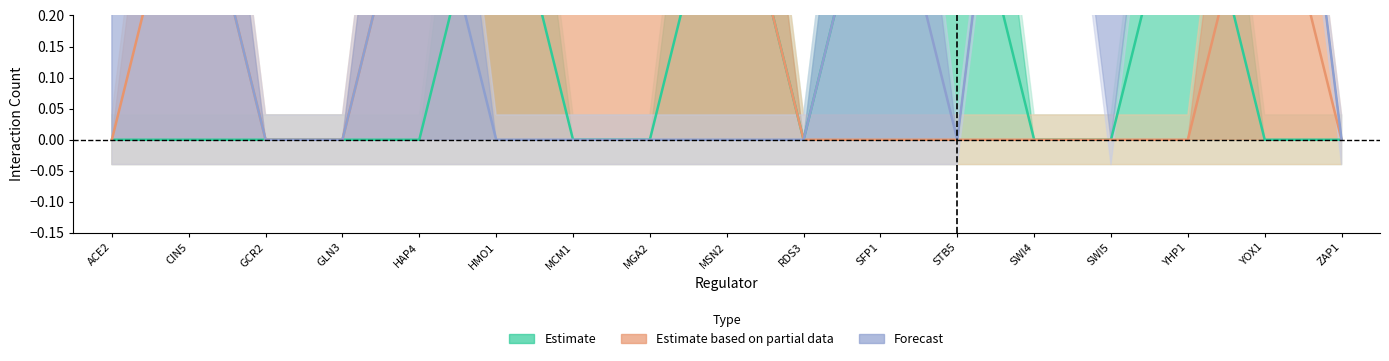

What is the average value of the Forecast series?

0.3